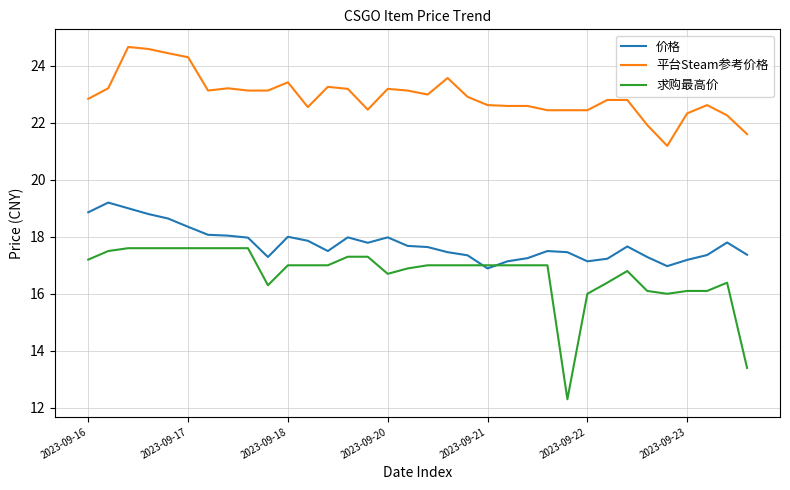

Which series has the widest spread of values?

求购最高价